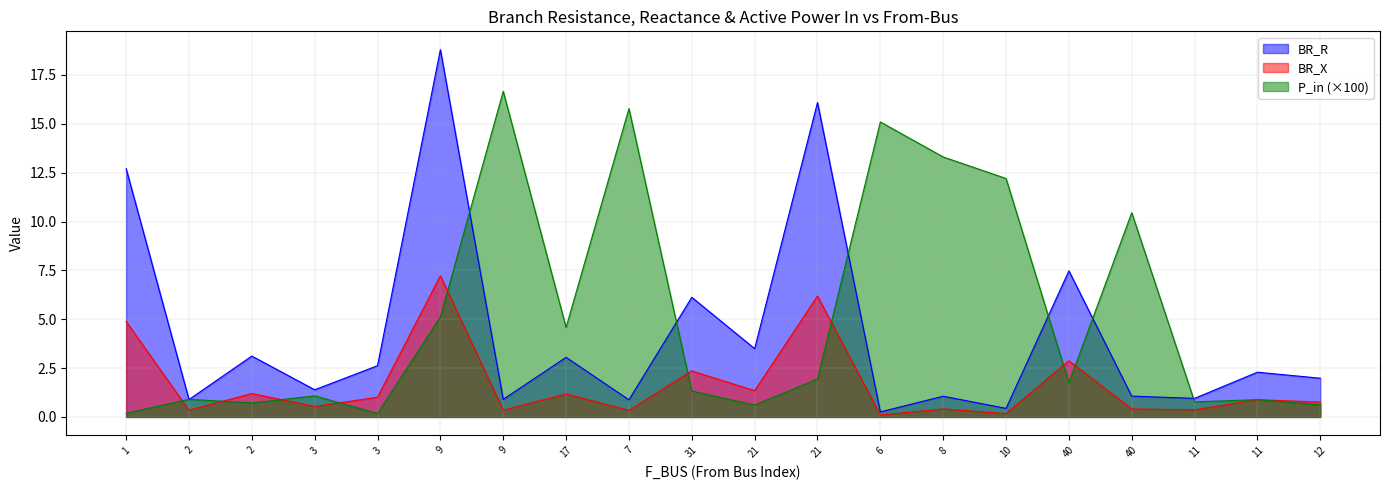

What is the maximum value for BR_X?

7.2